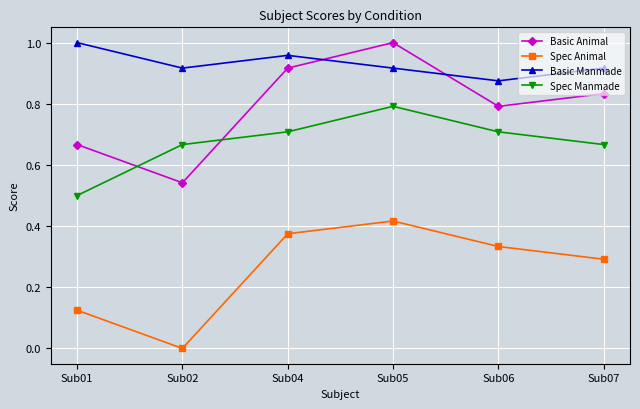

List the labels in order of Spec Animal value, smallest first.

Sub02, Sub01, Sub07, Sub06, Sub04, Sub05